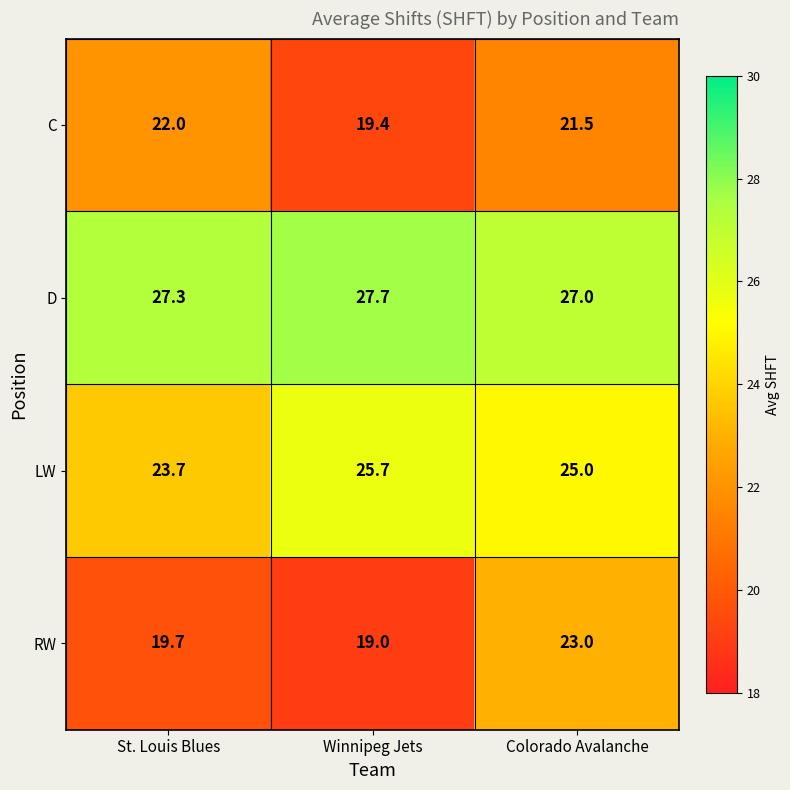

At which category does the chart reach its minimum across all series?

Winnipeg Jets